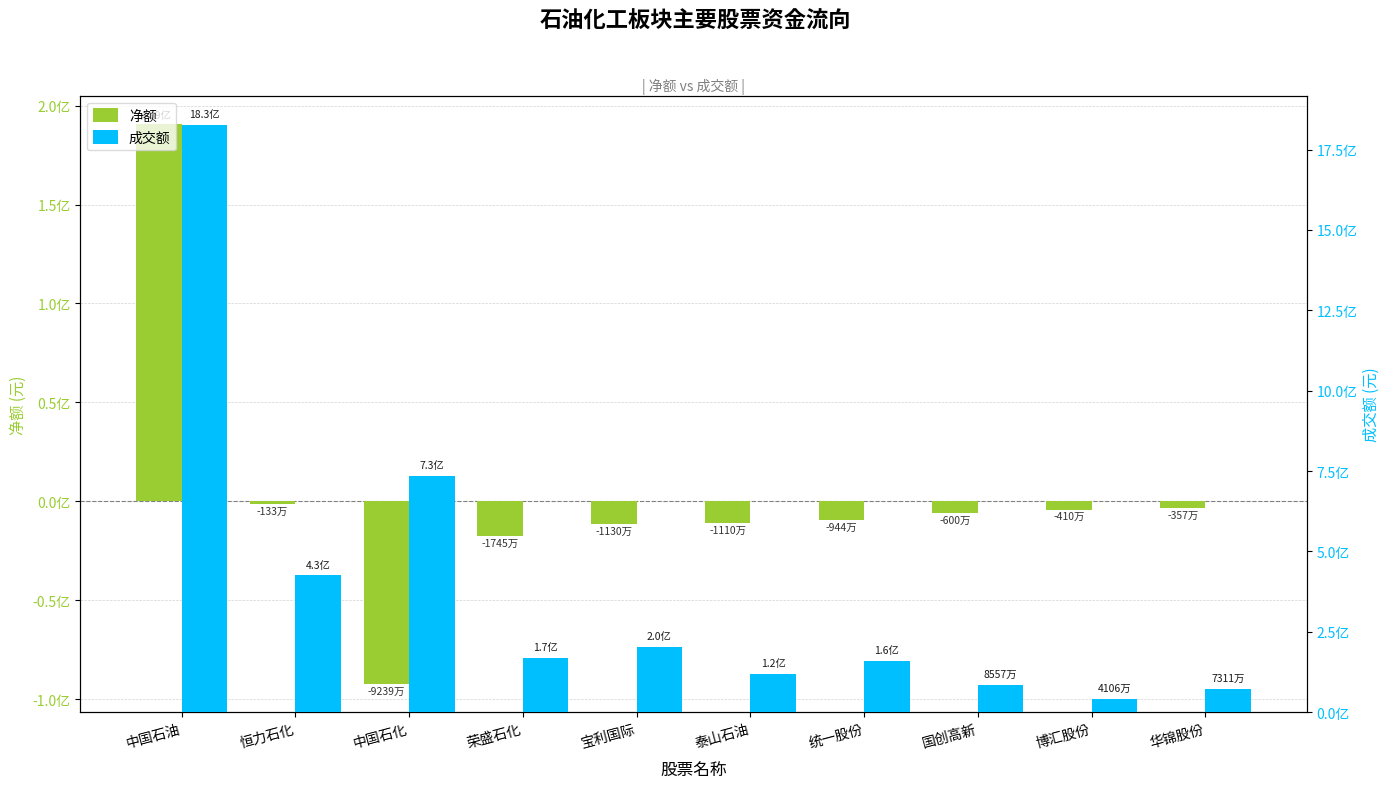

Where is 成交额 nearest to the value 933562573?

中国石化